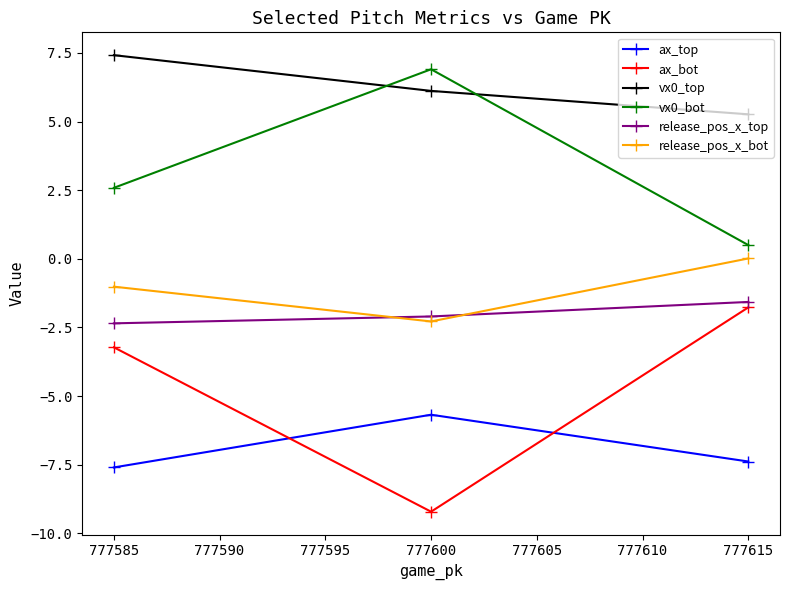

At which label does release_pos_x_bot reach its peak?

777615